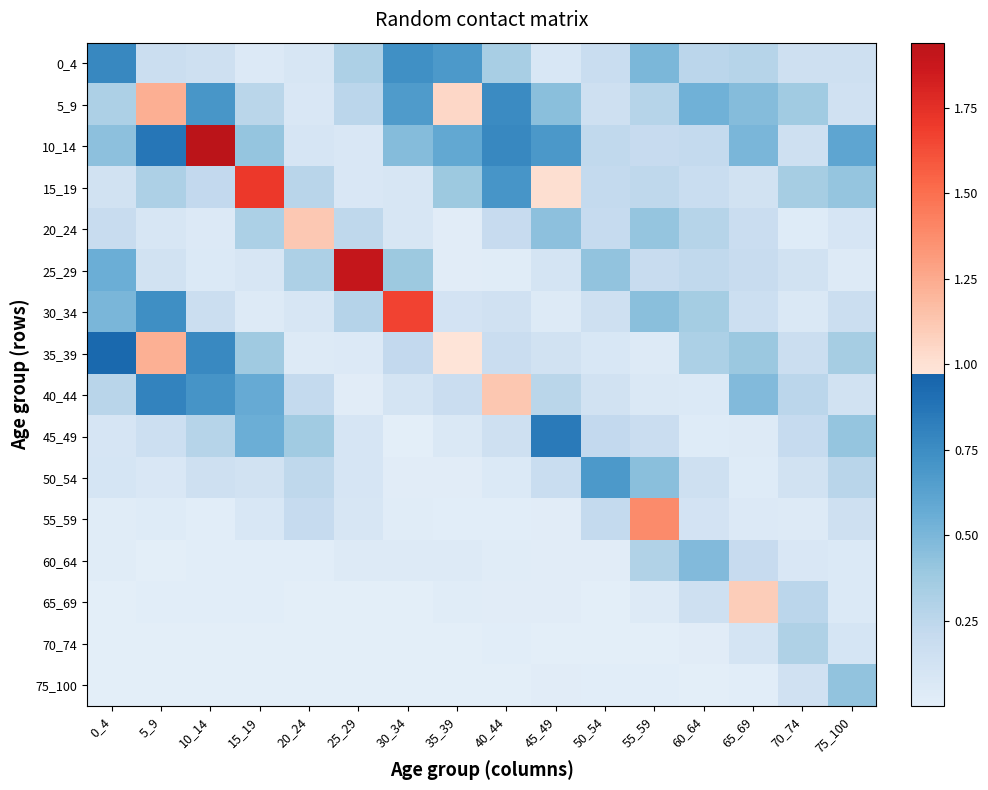

At which category is the sum across all series the highest?

5_9